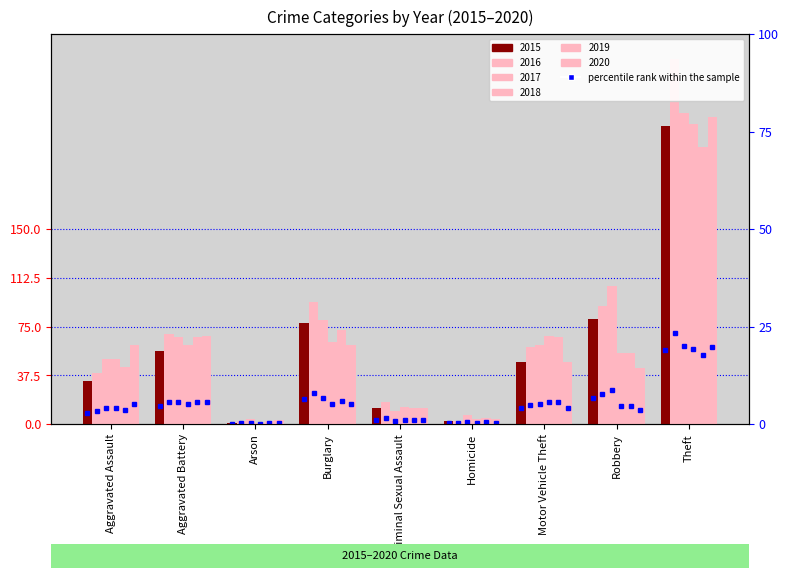

At Homicide, list the series in order from smallest to largest.

2015, 2016, 2018, 2020, 2019, 2017